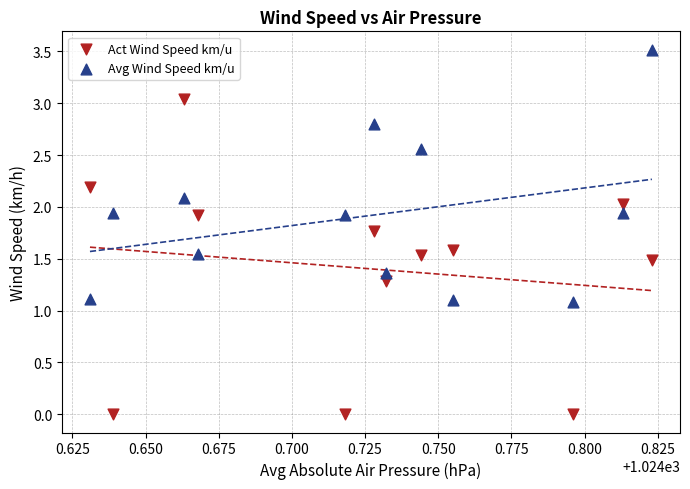

What are all the series names shown in the legend?

Act Wind Speed km/u, Avg Wind Speed km/u